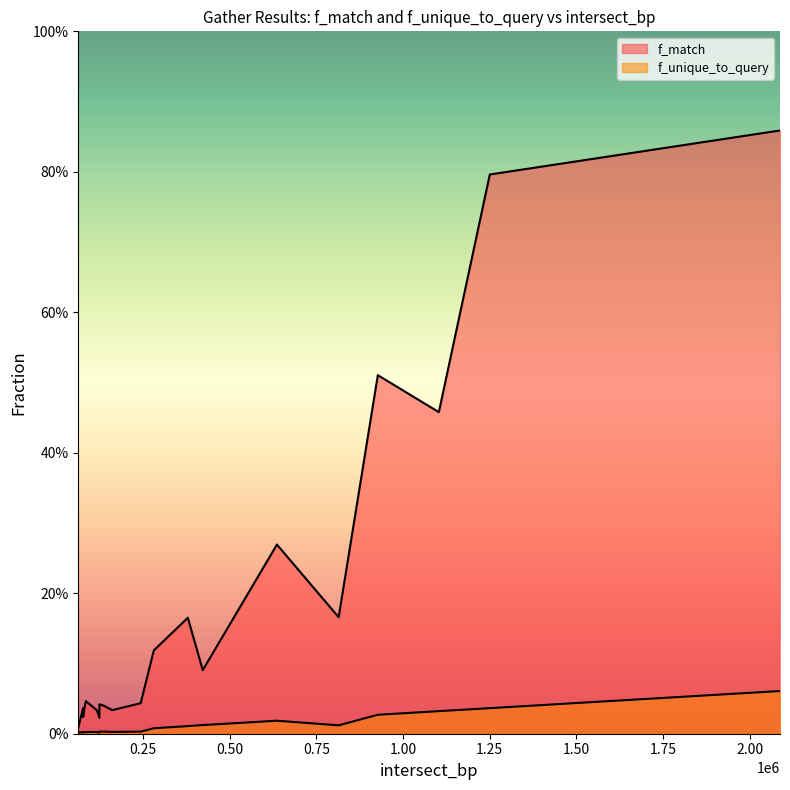

Rank the series at 161000 from highest to lowest value.

f_match, f_unique_to_query